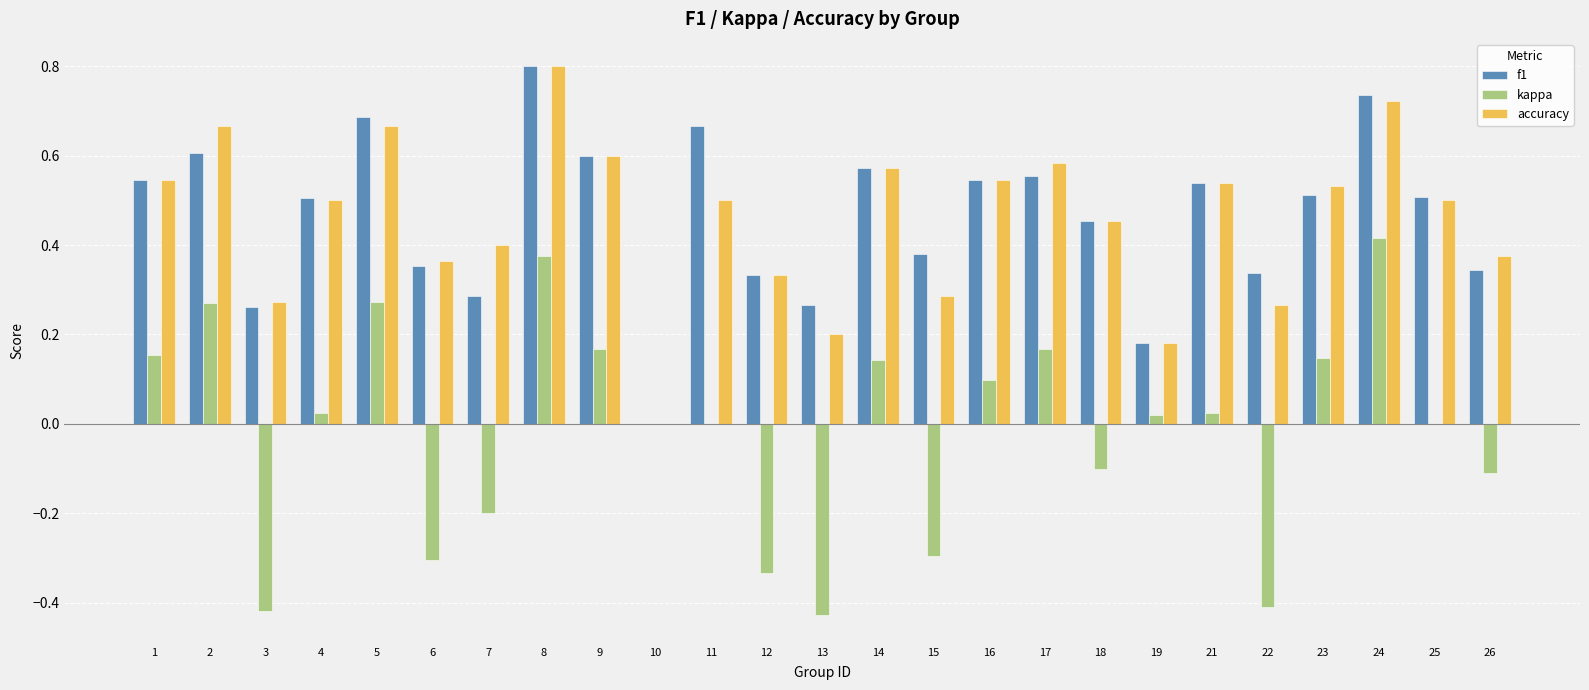

Which label corresponds to the largest value in the chart?

8